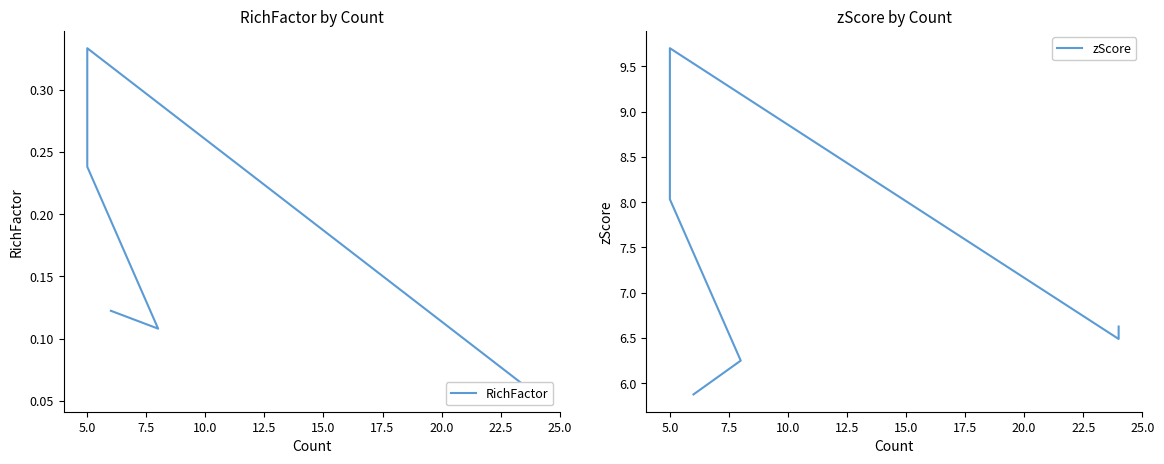

Count the number of categories in the chart.

7